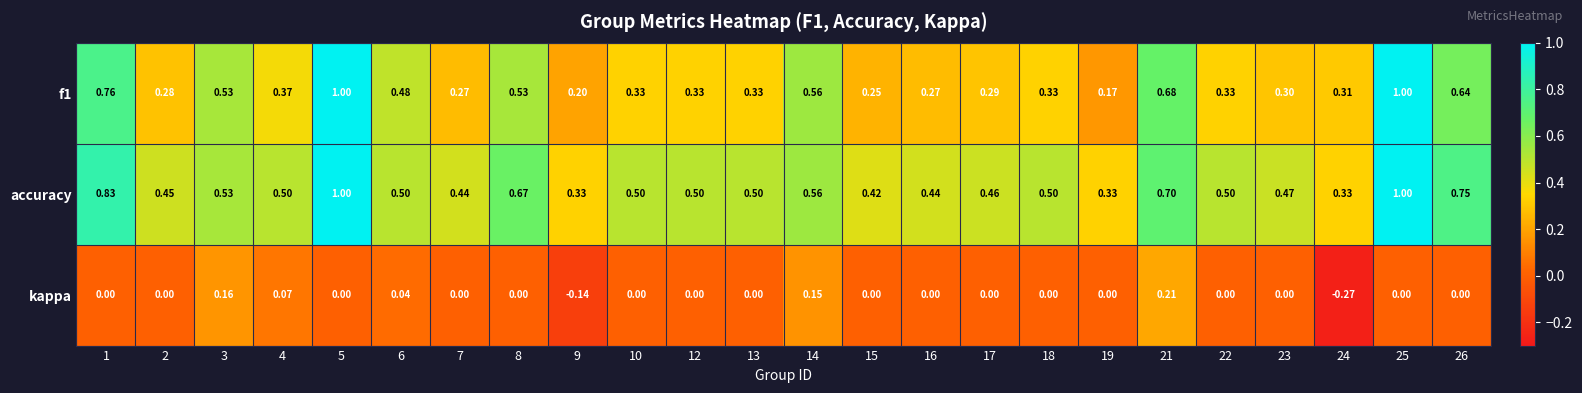

Is the value of accuracy at 5 greater than the value of f1 at 9?

Yes